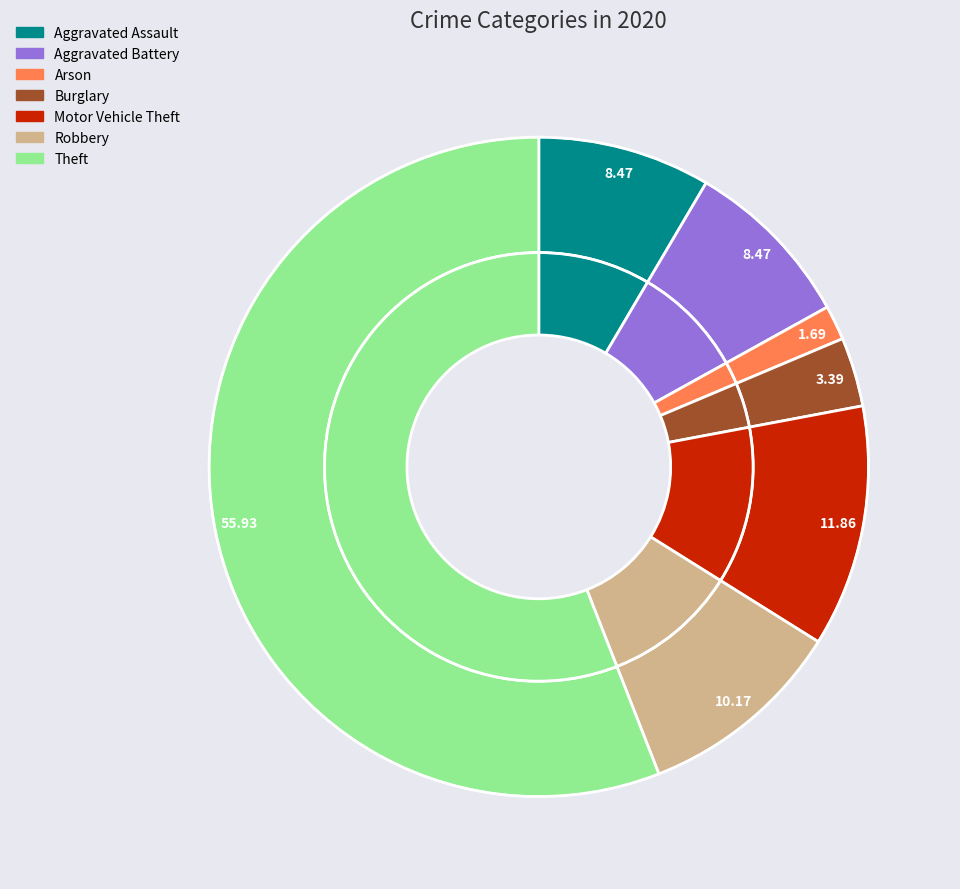

Is it true that Arson is 1% of the pie?

False